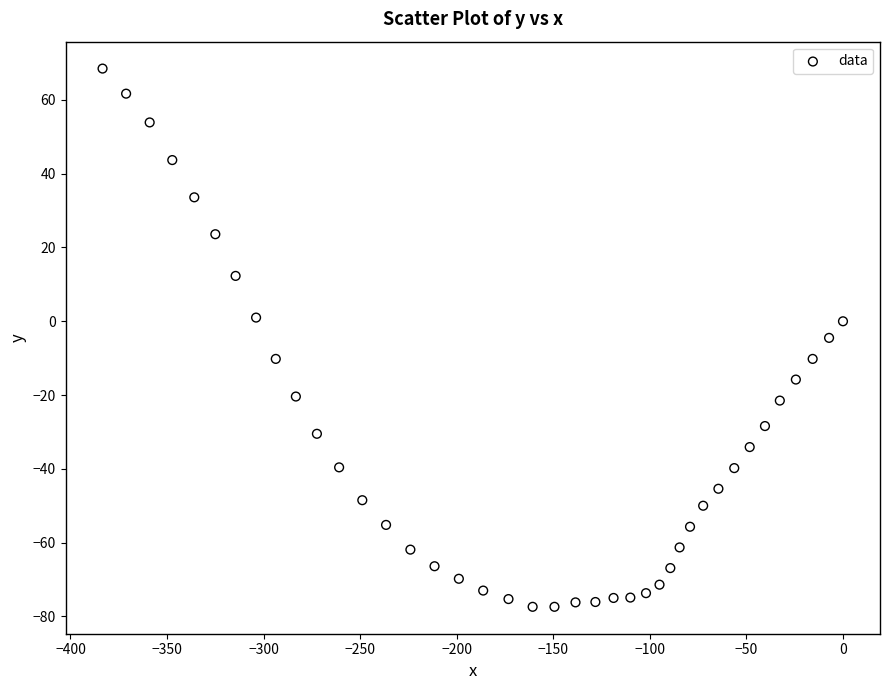

What is the range of X values (max minus min)?

383.4